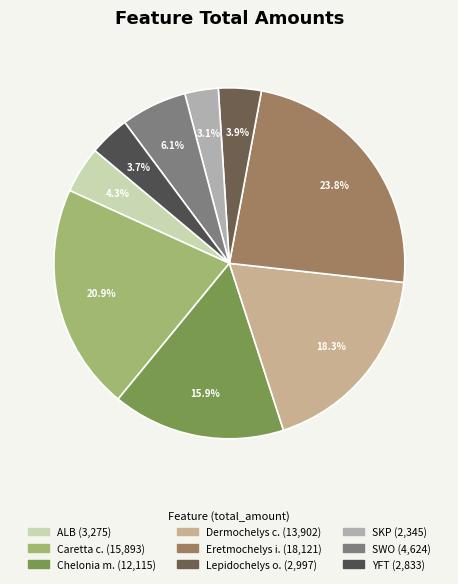

How many segments does this pie chart have?

9